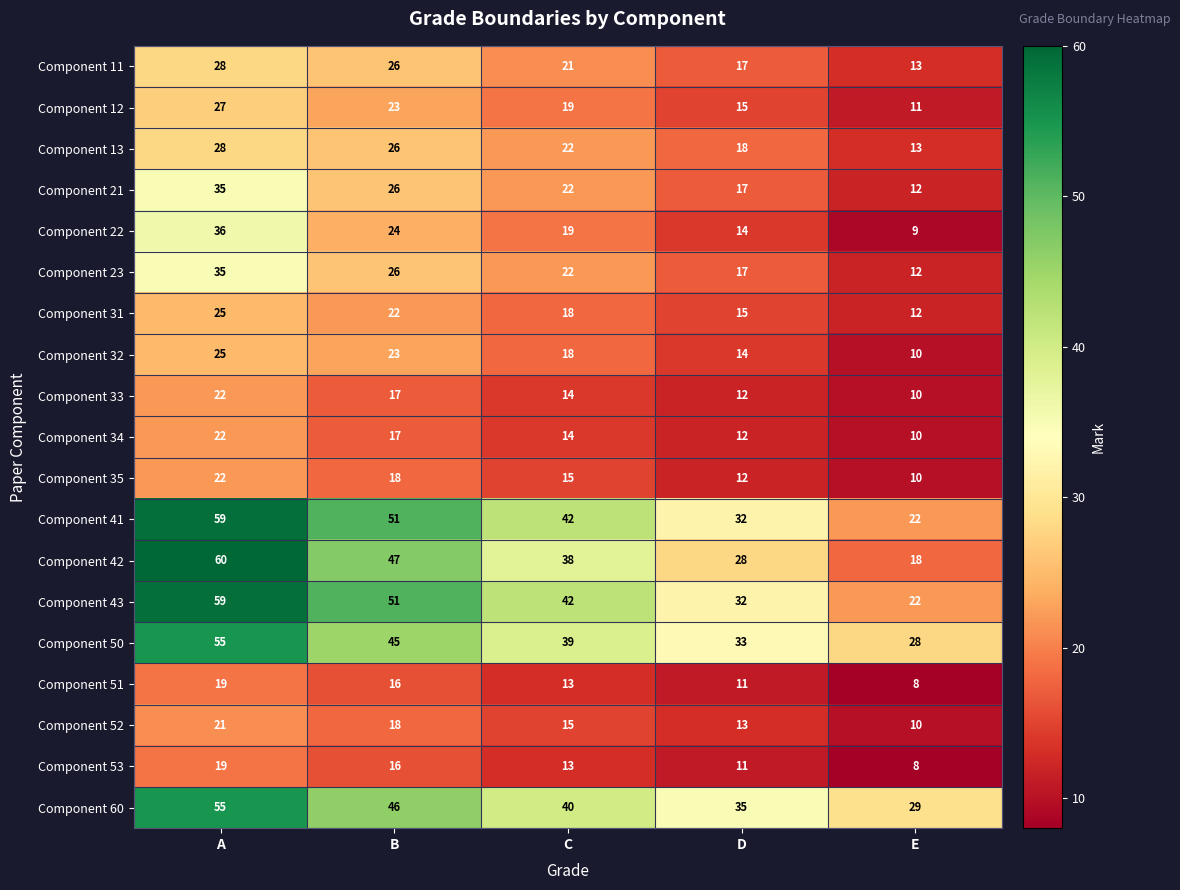

What is the sum of all Component 21 values?

112